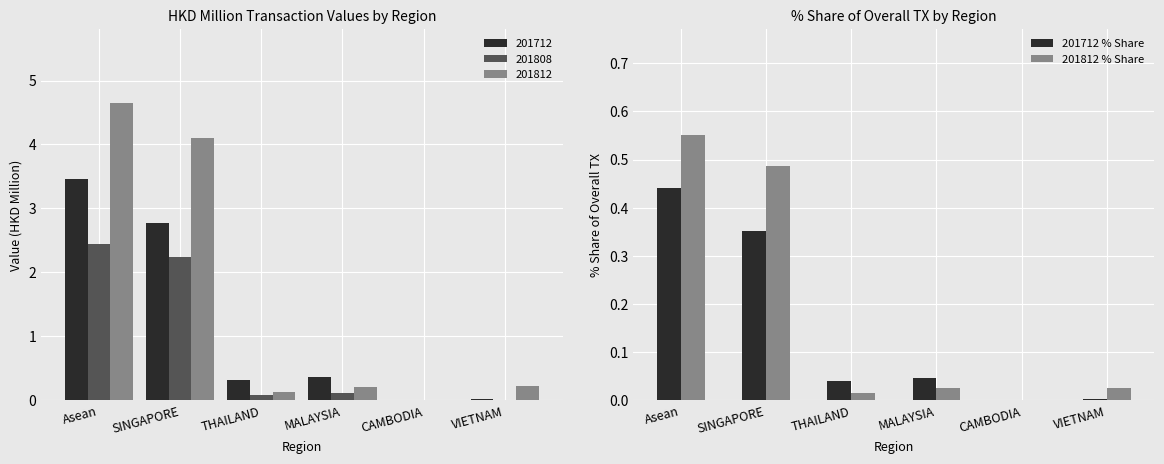

At which label does 201812 % Share reach its peak?

Asean